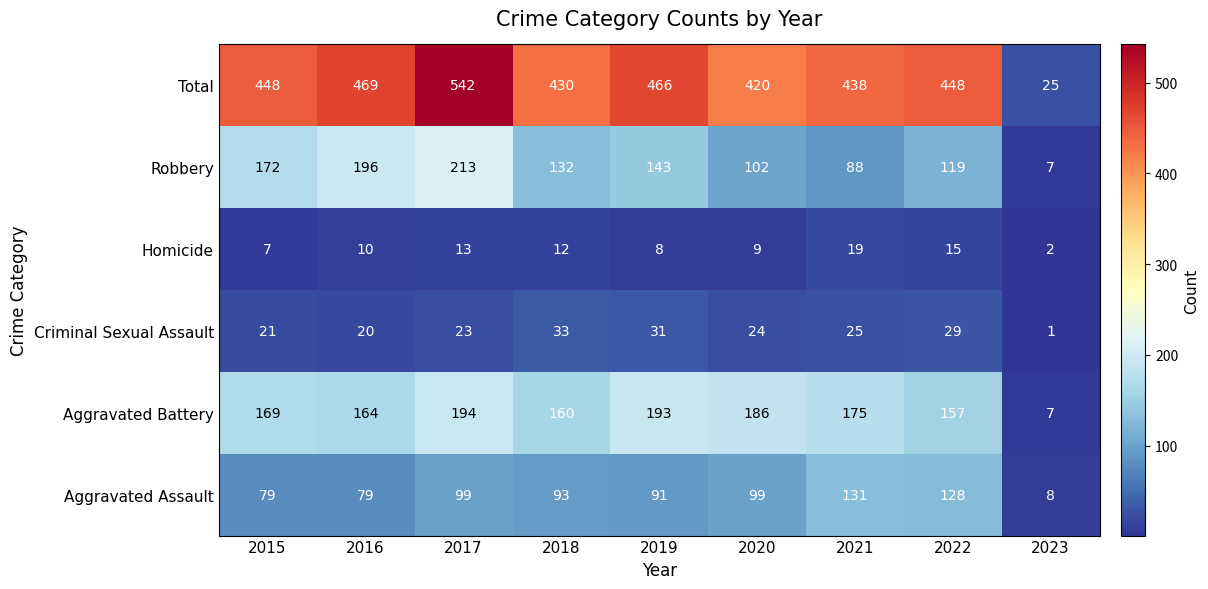

Which category has the highest value in the Aggravated Assault series?

2021